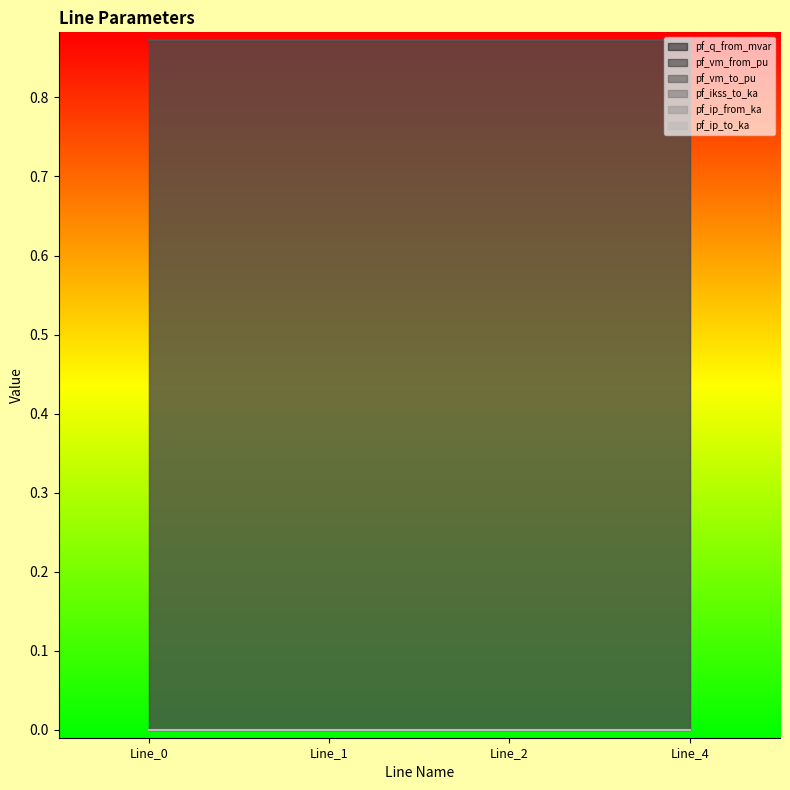

What is the difference between the highest and lowest values at Line_4?

0.9